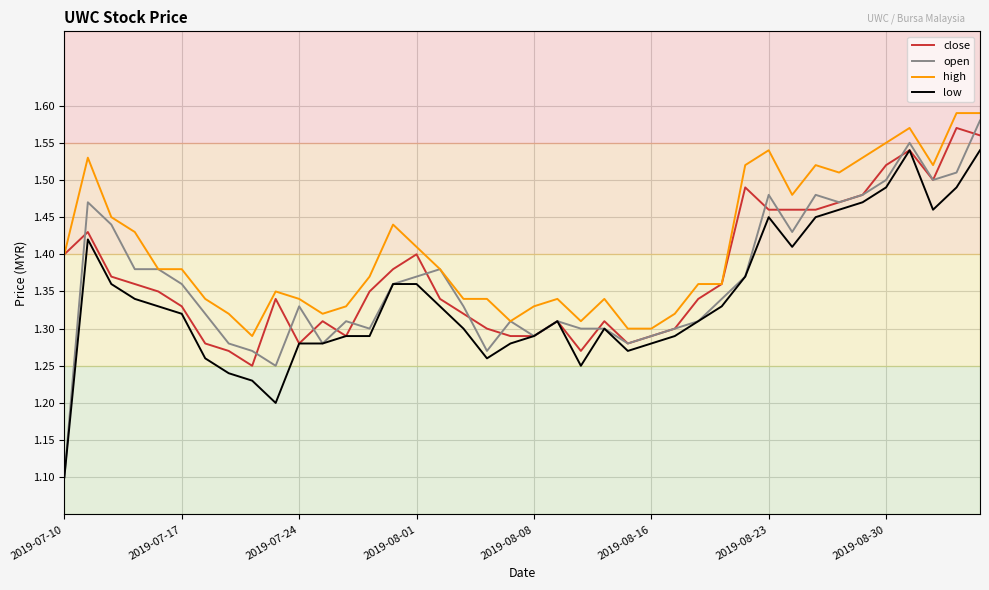

Count the open values in the range 1 to 2.

40